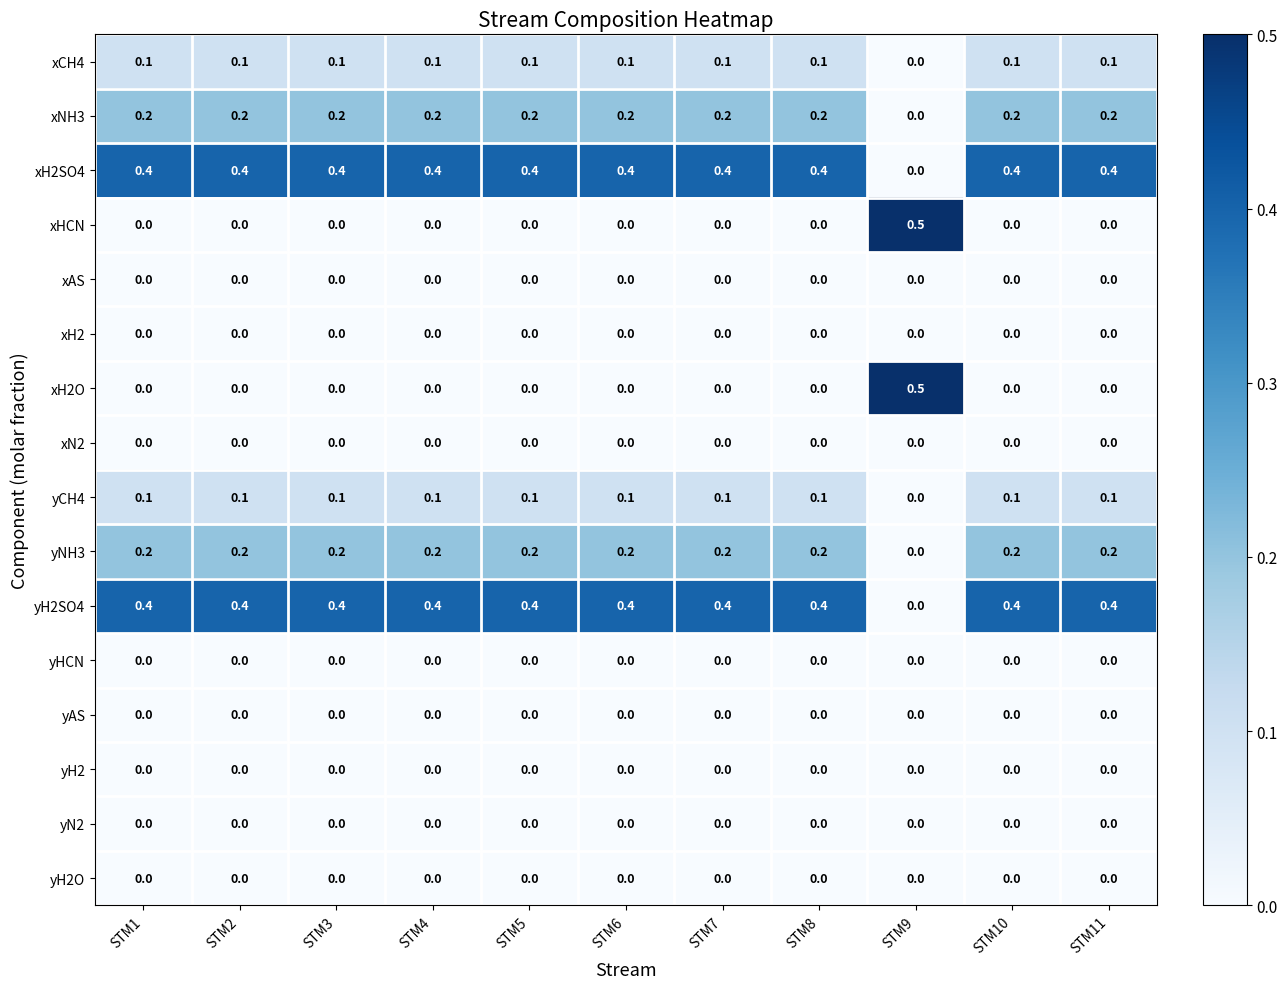

The value of yCH4 at STM10 is 0.1. True or false?

True